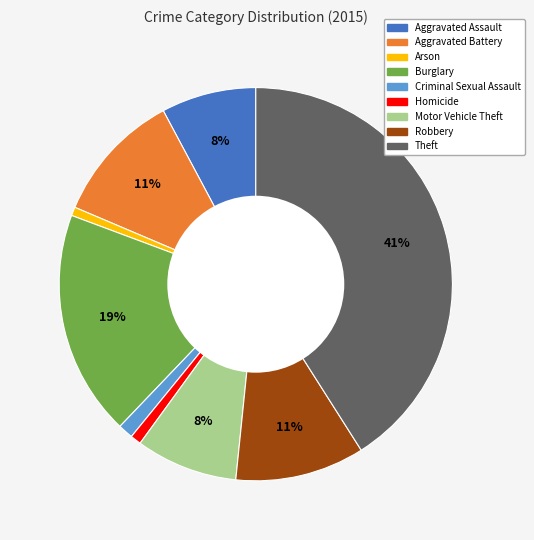

Which category has the biggest portion of the pie?

Theft